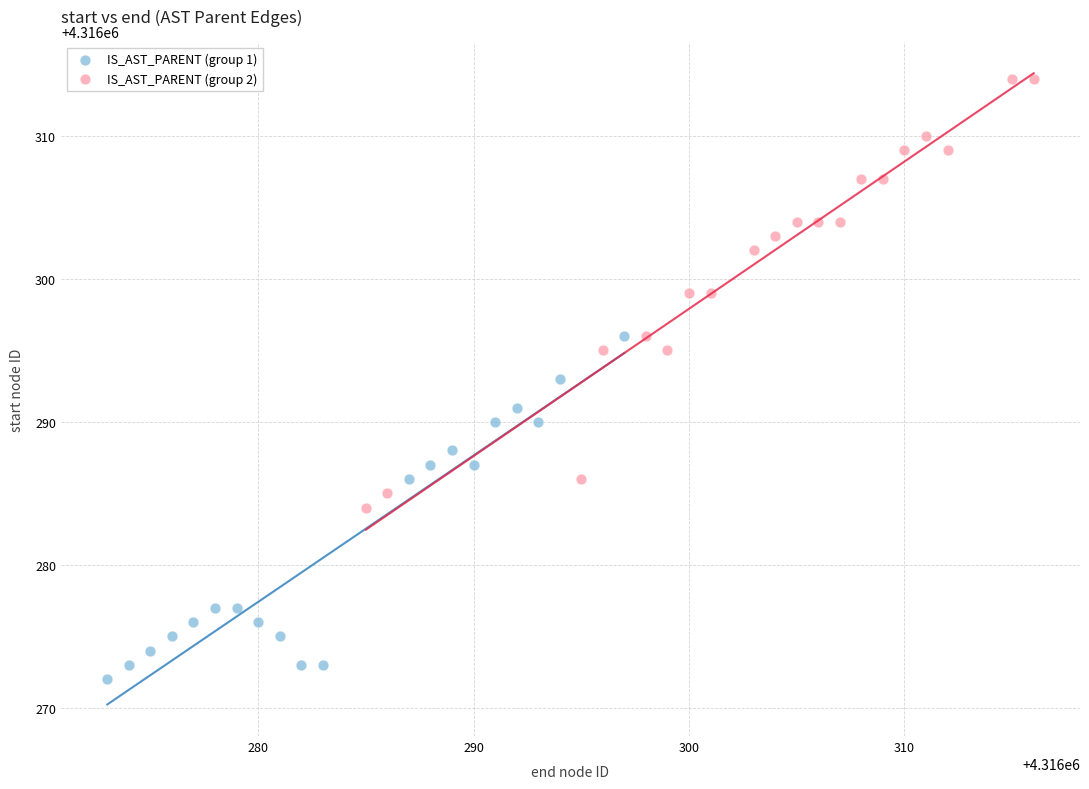

Which series has the largest Y range (max minus min)?

IS_AST_PARENT (group 2)